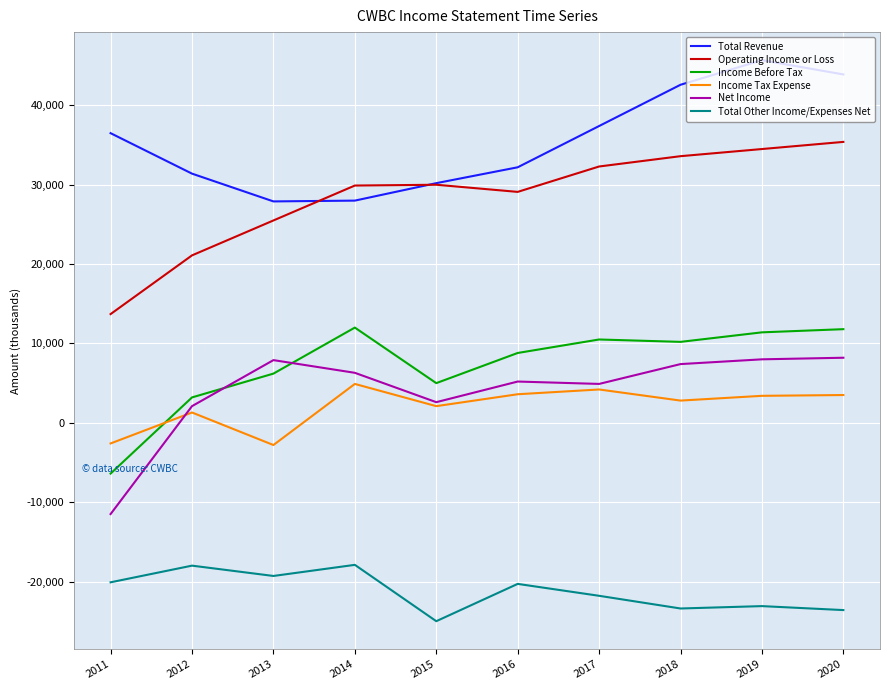

How many interior local peaks does the Operating Income or Loss series have?

1